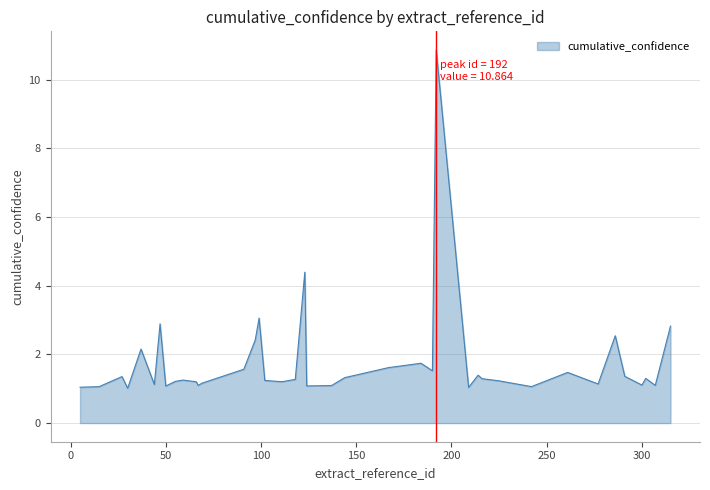

What is the maximum value shown in the chart?

10.9